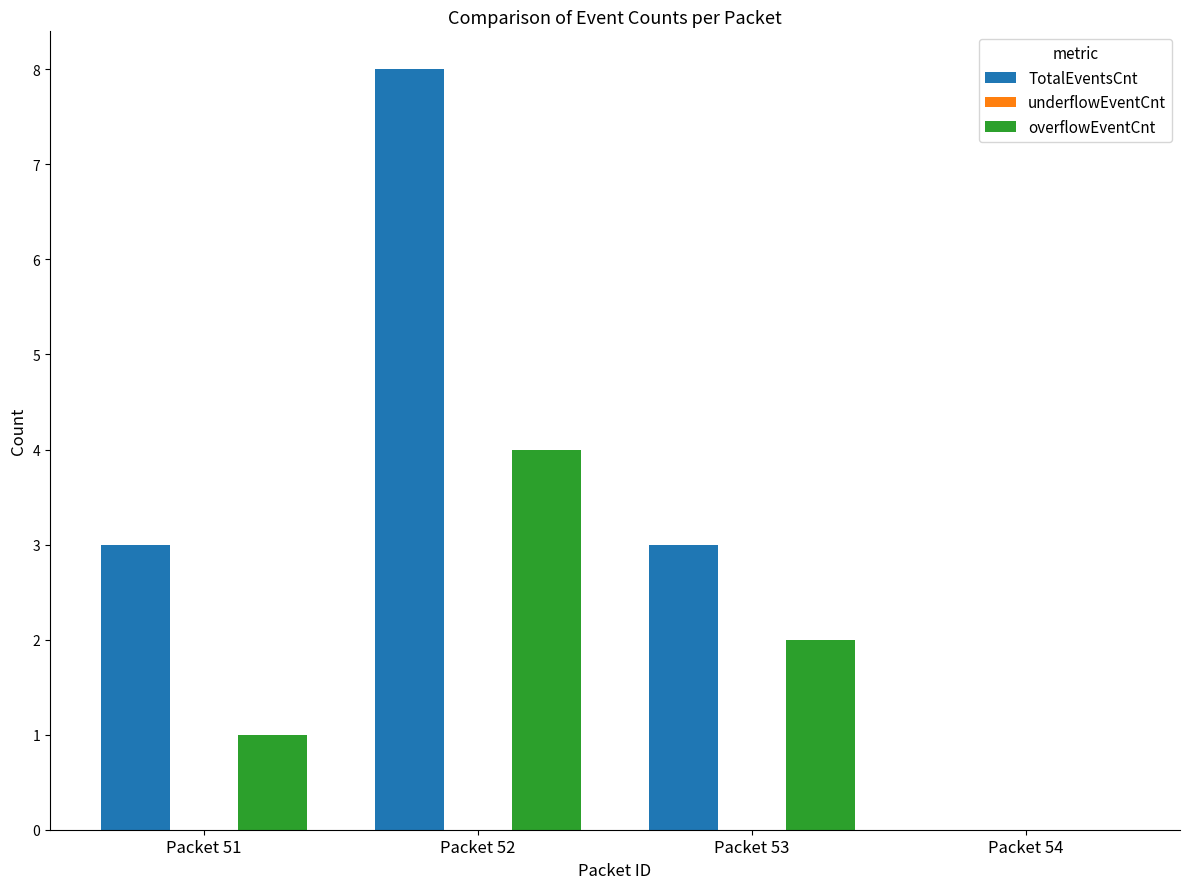

Reading left to right, extract all data points from this chart.

TotalEventsCnt: Packet 51=3	Packet 52=8	Packet 53=3	Packet 54=0
overflowEventCnt: Packet 51=1	Packet 52=4	Packet 53=2	Packet 54=0